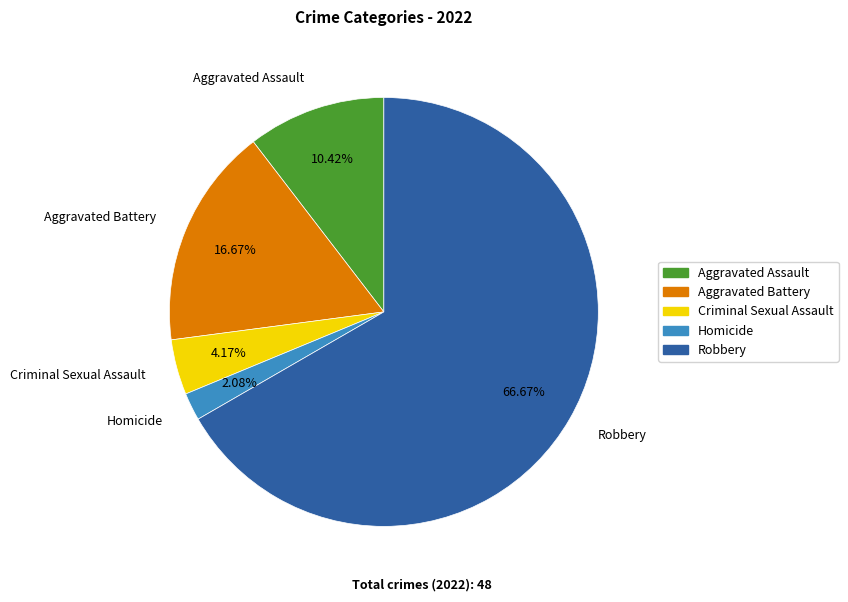

Rank the categories by value from lowest to highest.

Homicide, Criminal Sexual Assault, Aggravated Assault, Aggravated Battery, Robbery